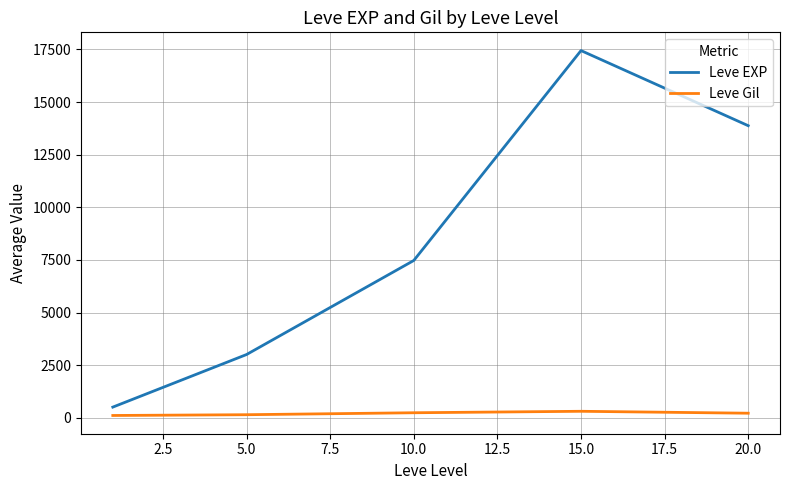

What are all the series names shown in the legend?

Leve EXP, Leve Gil